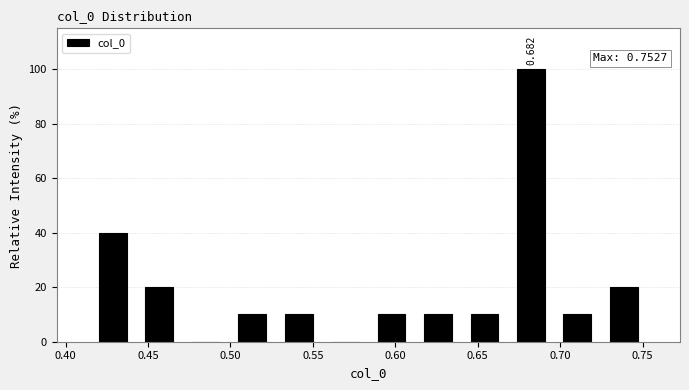

Over which range of the x-axis is the bar tallest?

0.670 to 0.695